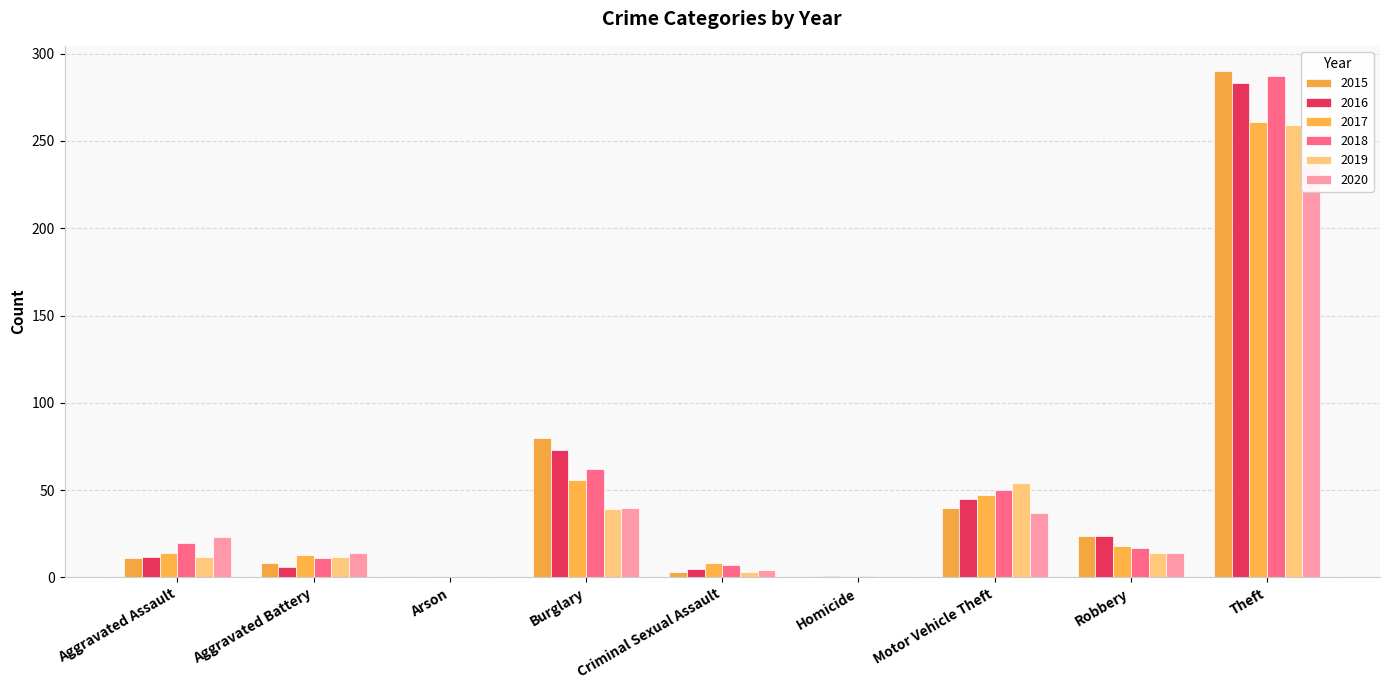

Is it true that 2017 equals 13 at Aggravated Battery?

True